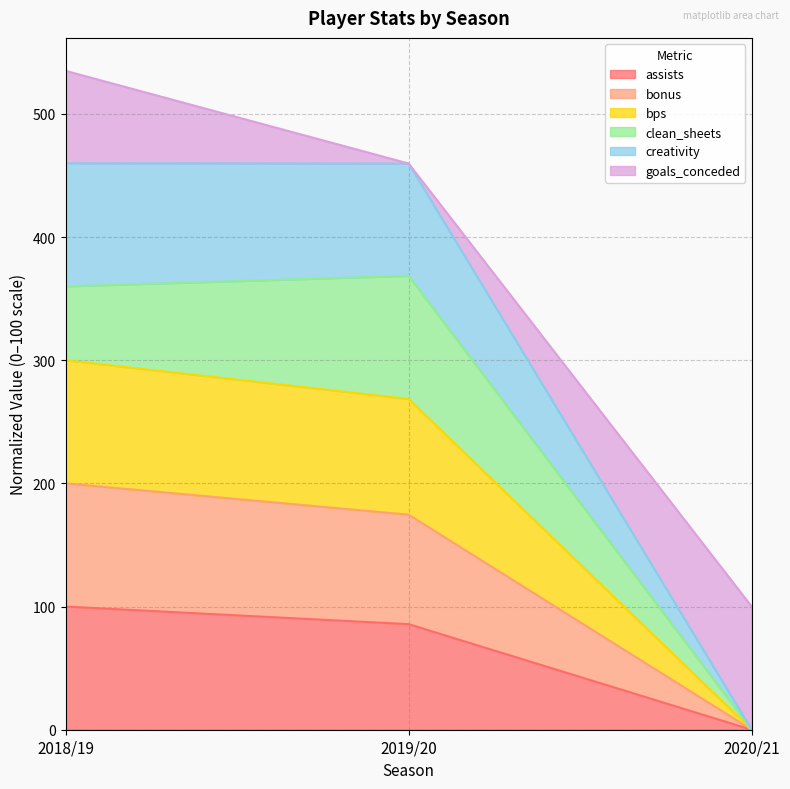

What is the total value across all series at 2018/19?

535.0